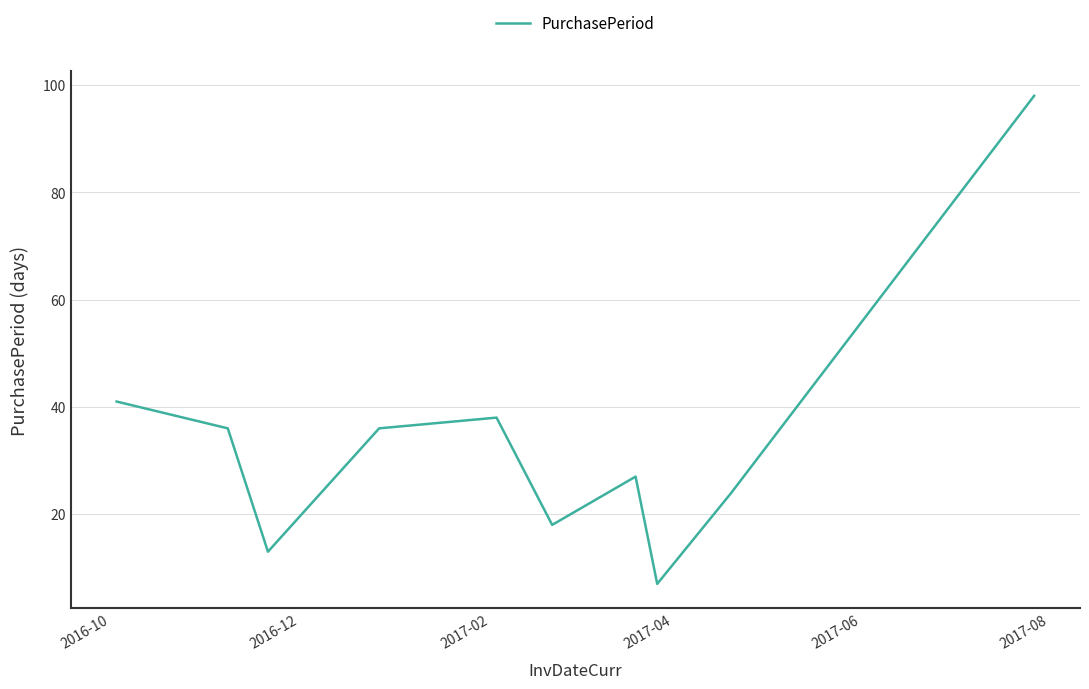

What is the difference between the maximum and minimum values?

91